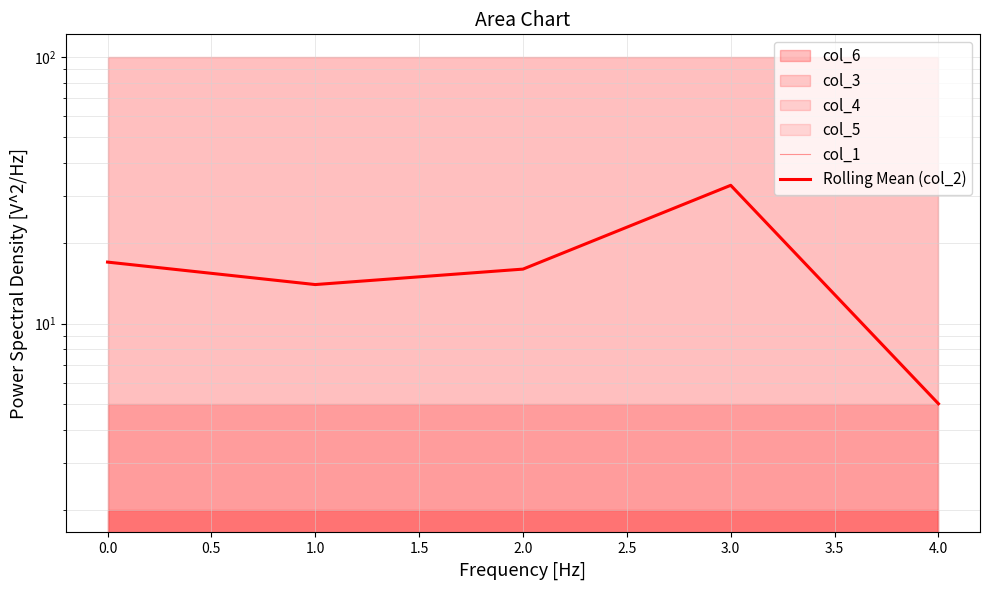

The Rolling Mean (col_2) series shows 16 at 2.0. True or false?

True